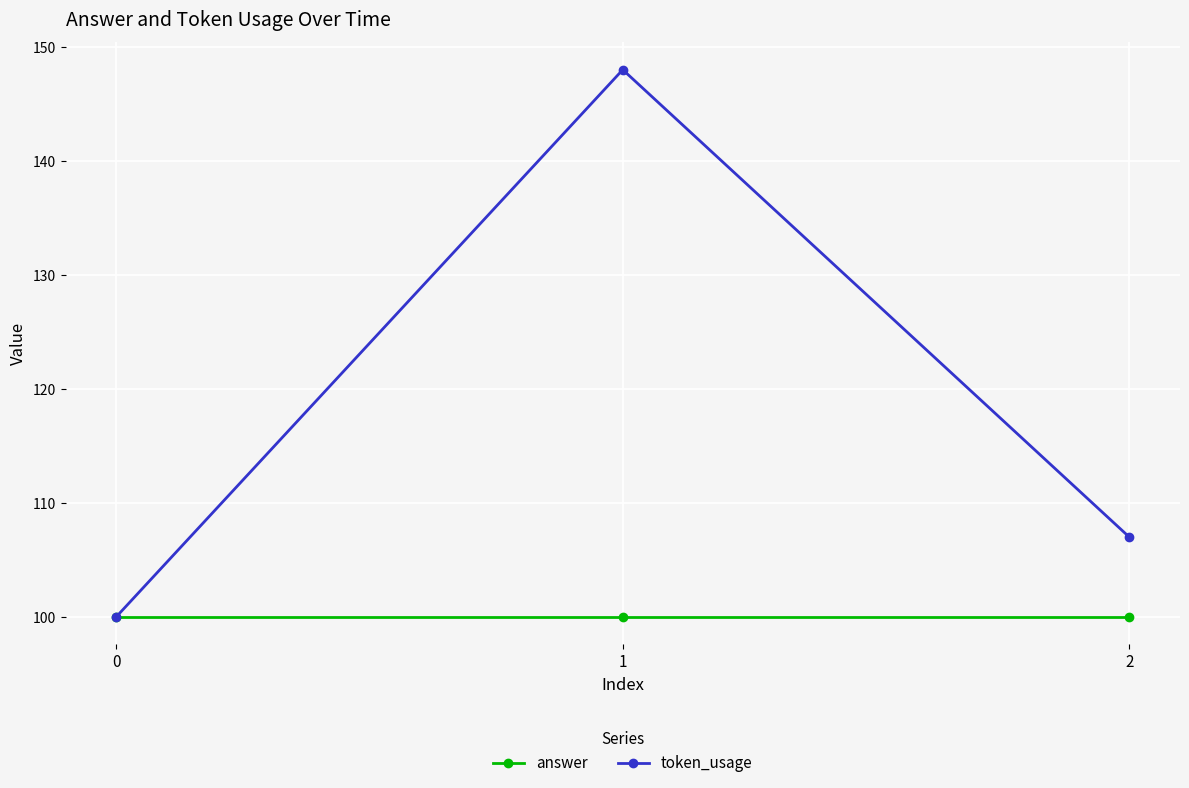

What is the sum of all answer values?

300